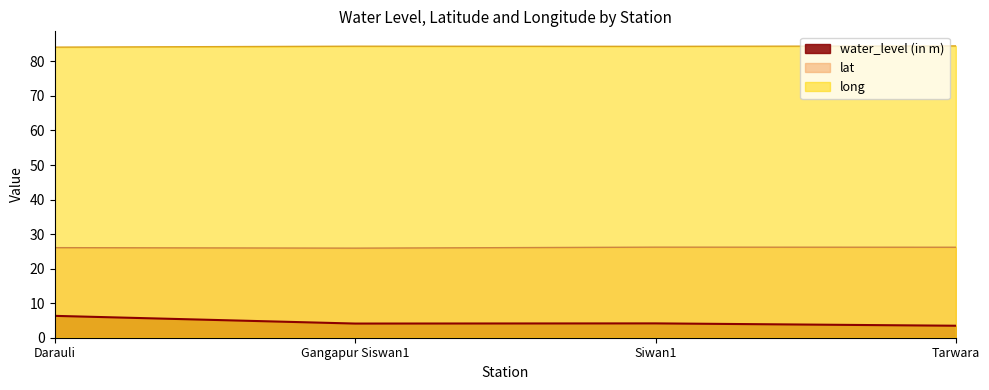

Which series has the largest range (max minus min)?

water_level (in m)